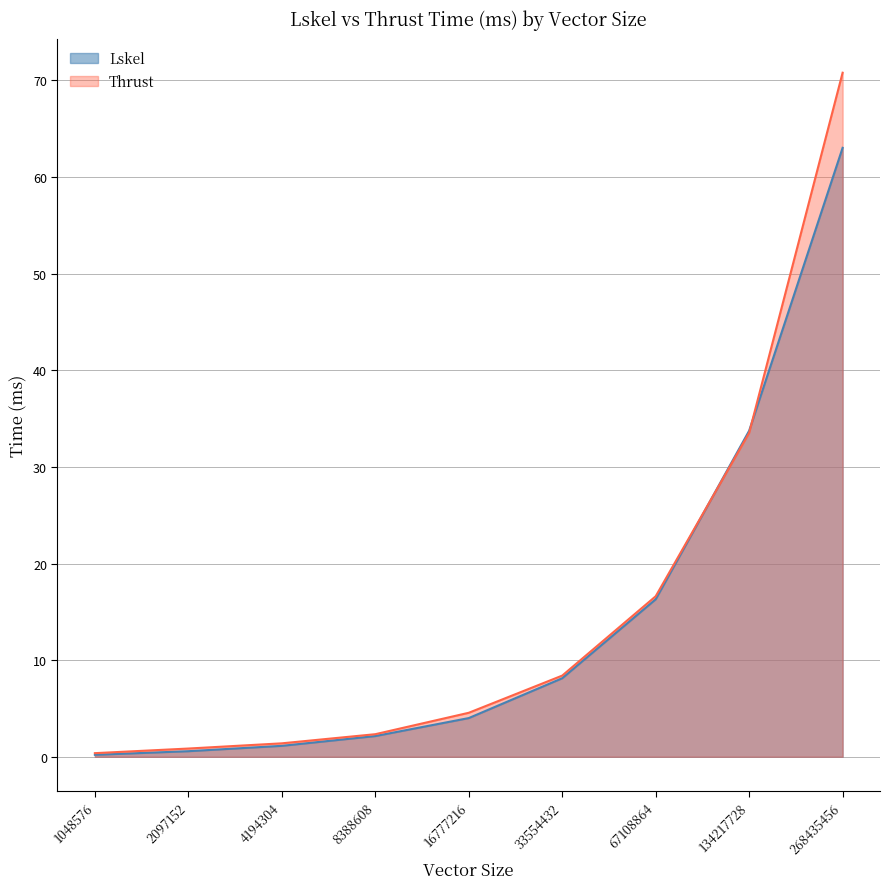

True or false: Thrust has a value of 1.4 at 4194304.

True